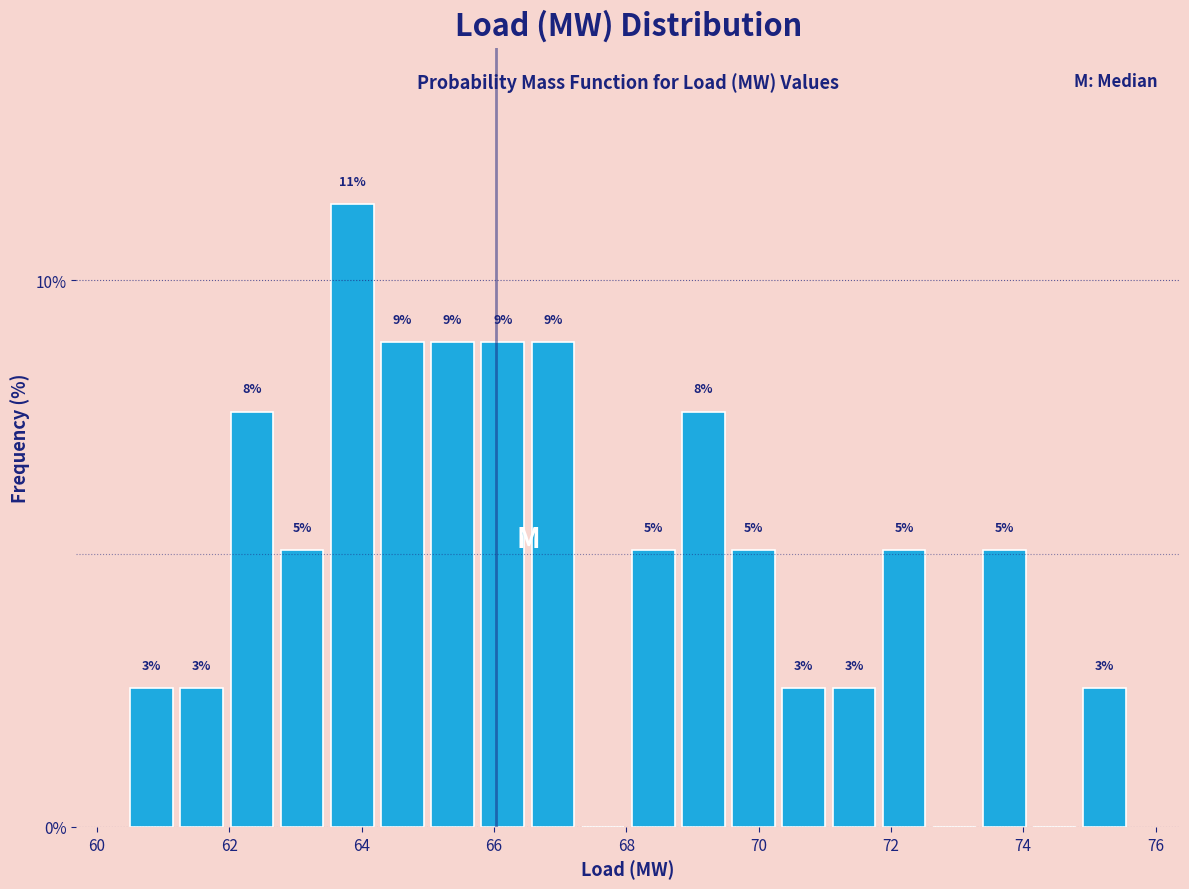

Read against the x-axis, roughly where is the centre of the tallest bar?

63.8